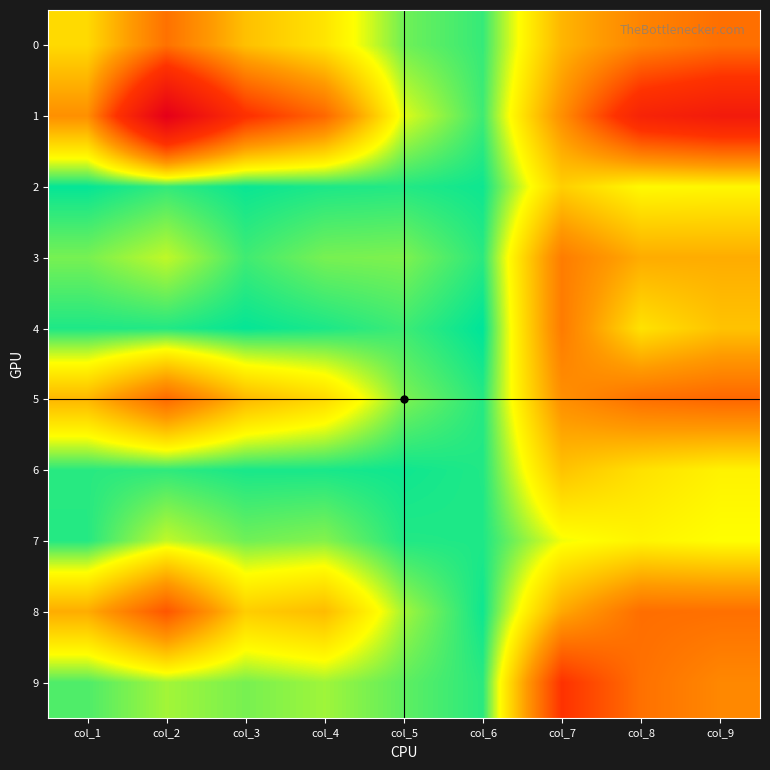

At which category is the sum across all series the highest?

col_9